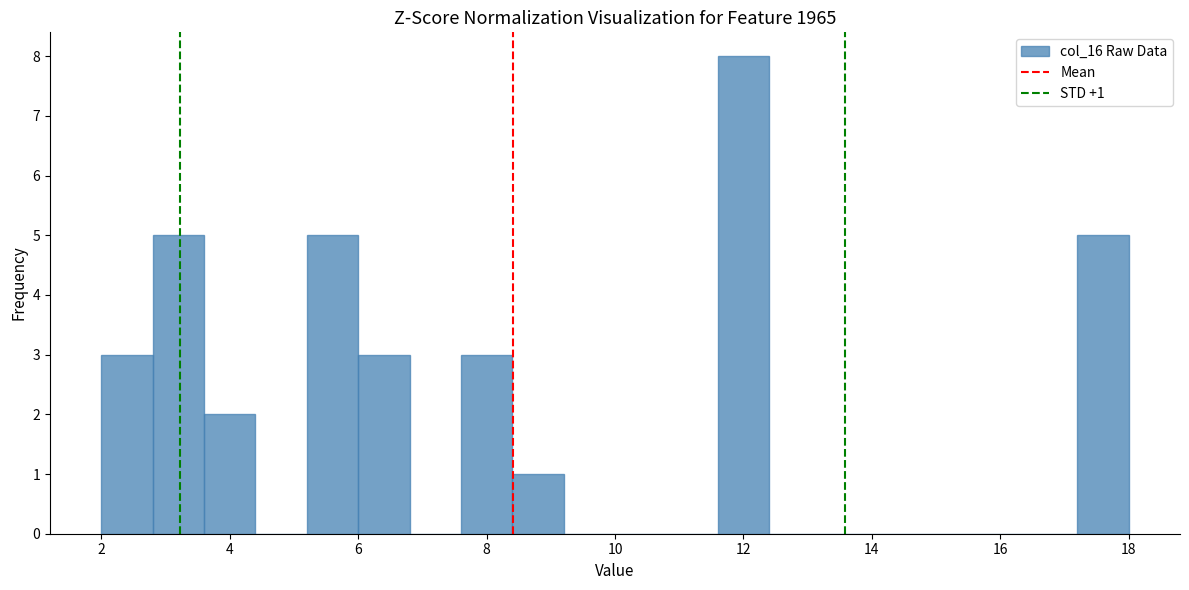

Which range on the x-axis has the tallest bar?

11.6 to 12.4